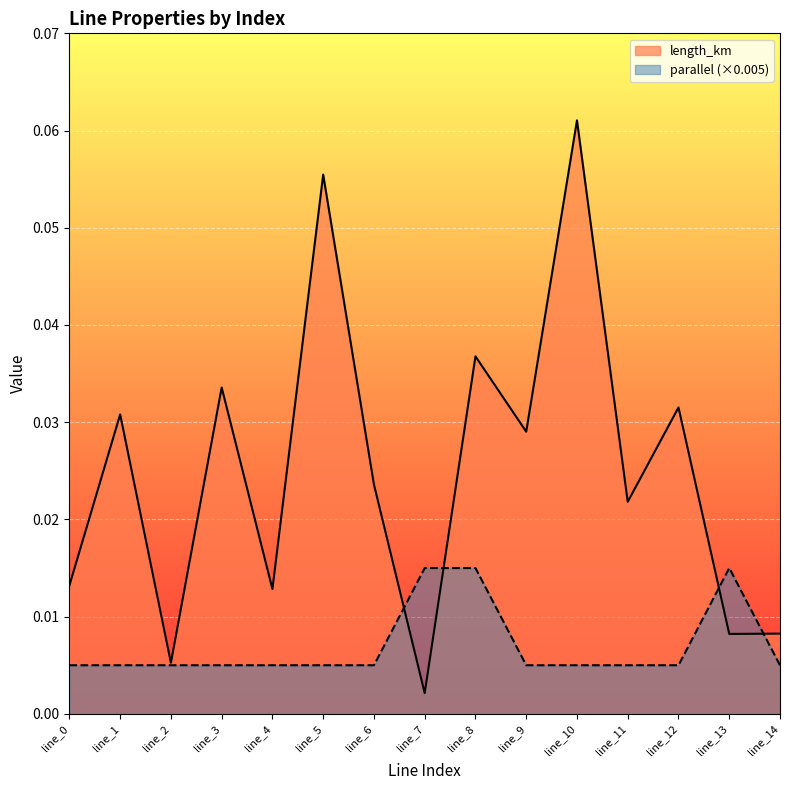

At which category is the sum across all series the highest?

line_10